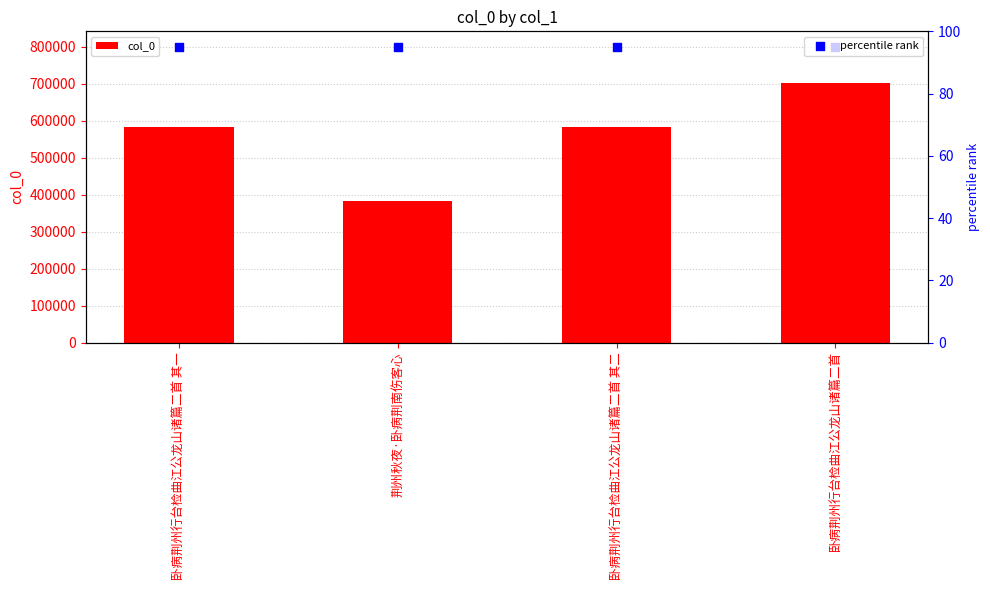

Which series has the largest total across all categories?

col_0